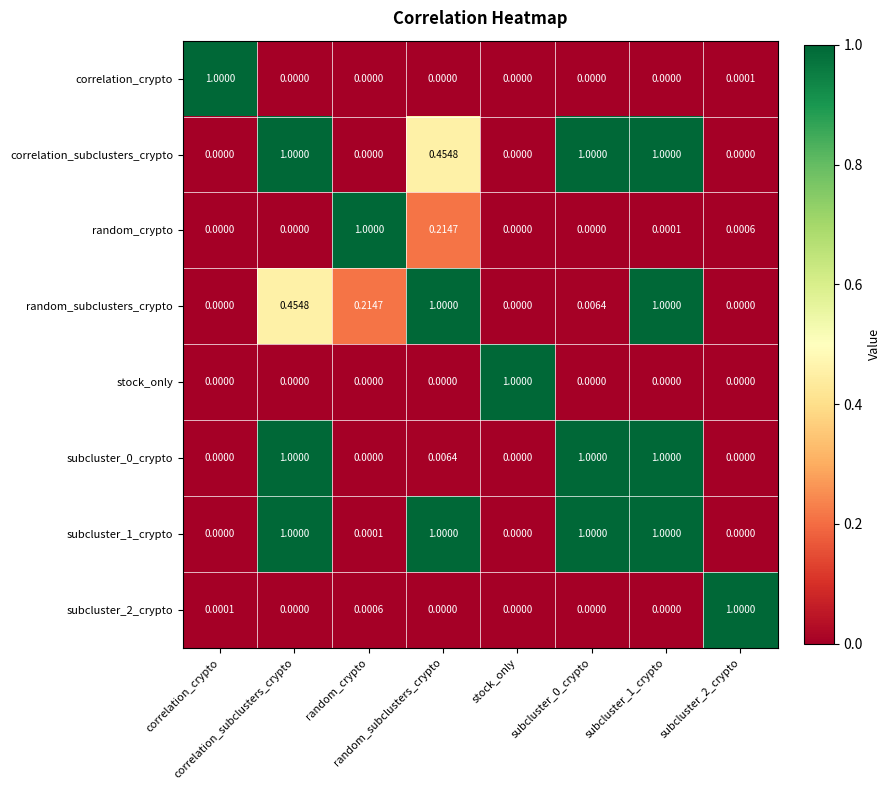

Reading left to right, transcribe all the data shown in this chart.

correlation_crypto: correlation_crypto=1.0	correlation_subclusters_crypto=0.0	random_crypto=0.0	random_subclusters_crypto=0.0	stock_only=0.0	subcluster_0_crypto=0.0	subcluster_1_crypto=0.0	subcluster_2_crypto=0.0
correlation_subclusters_crypto: correlation_crypto=0.0	correlation_subclusters_crypto=1.0	random_crypto=0.0	random_subclusters_crypto=0.5	stock_only=0.0	subcluster_0_crypto=1.0	subcluster_1_crypto=1.0	subcluster_2_crypto=0.0
random_crypto: correlation_crypto=0.0	correlation_subclusters_crypto=0.0	random_crypto=1.0	random_subclusters_crypto=0.2	stock_only=0.0	subcluster_0_crypto=0.0	subcluster_1_crypto=0.0	subcluster_2_crypto=0.0
random_subclusters_crypto: correlation_crypto=0.0	correlation_subclusters_crypto=0.5	random_crypto=0.2	random_subclusters_crypto=1.0	stock_only=0.0	subcluster_0_crypto=0.0	subcluster_1_crypto=1.0	subcluster_2_crypto=0.0
stock_only: correlation_crypto=0.0	correlation_subclusters_crypto=0.0	random_crypto=0.0	random_subclusters_crypto=0.0	stock_only=1.0	subcluster_0_crypto=0.0	subcluster_1_crypto=0.0	subcluster_2_crypto=0.0
subcluster_0_crypto: correlation_crypto=0.0	correlation_subclusters_crypto=1.0	random_crypto=0.0	random_subclusters_crypto=0.0	stock_only=0.0	subcluster_0_crypto=1.0	subcluster_1_crypto=1.0	subcluster_2_crypto=0.0
subcluster_1_crypto: correlation_crypto=0.0	correlation_subclusters_crypto=1.0	random_crypto=0.0	random_subclusters_crypto=1.0	stock_only=0.0	subcluster_0_crypto=1.0	subcluster_1_crypto=1.0	subcluster_2_crypto=0.0
subcluster_2_crypto: correlation_crypto=0.0	correlation_subclusters_crypto=0.0	random_crypto=0.0	random_subclusters_crypto=0.0	stock_only=0.0	subcluster_0_crypto=0.0	subcluster_1_crypto=0.0	subcluster_2_crypto=1.0